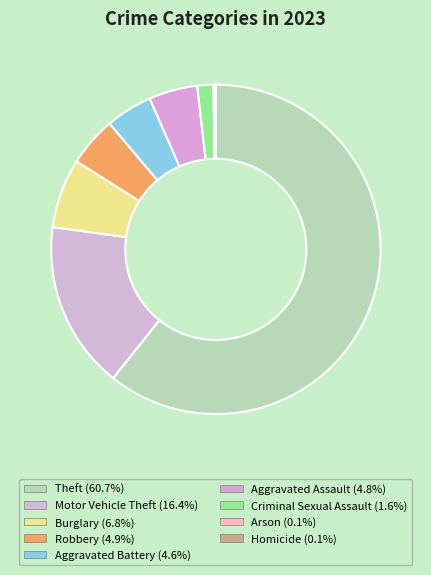

How many segments does this pie chart have?

9